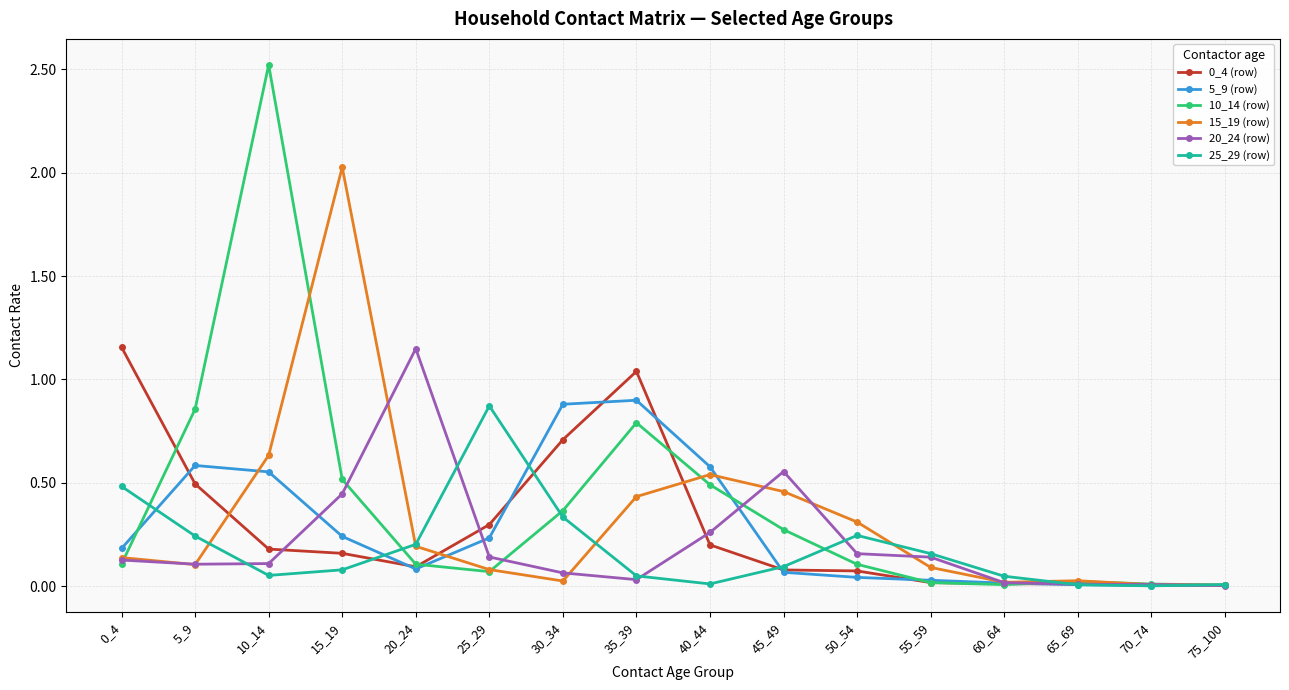

How many interior local peaks does the 15_19 (row) series have?

3